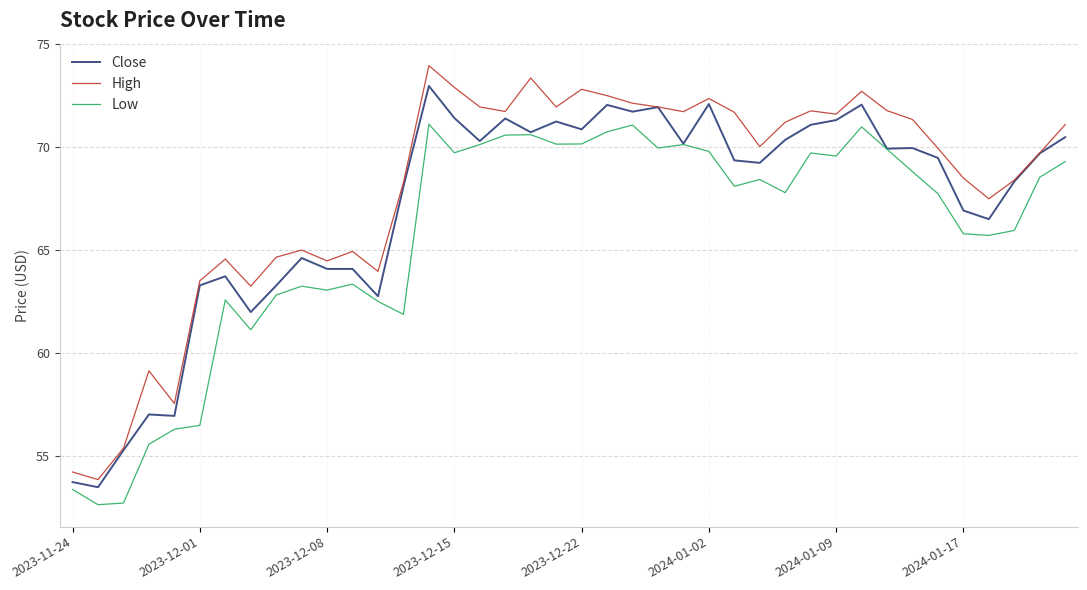

List the series in order of their peak value, highest first.

High, Close, Low